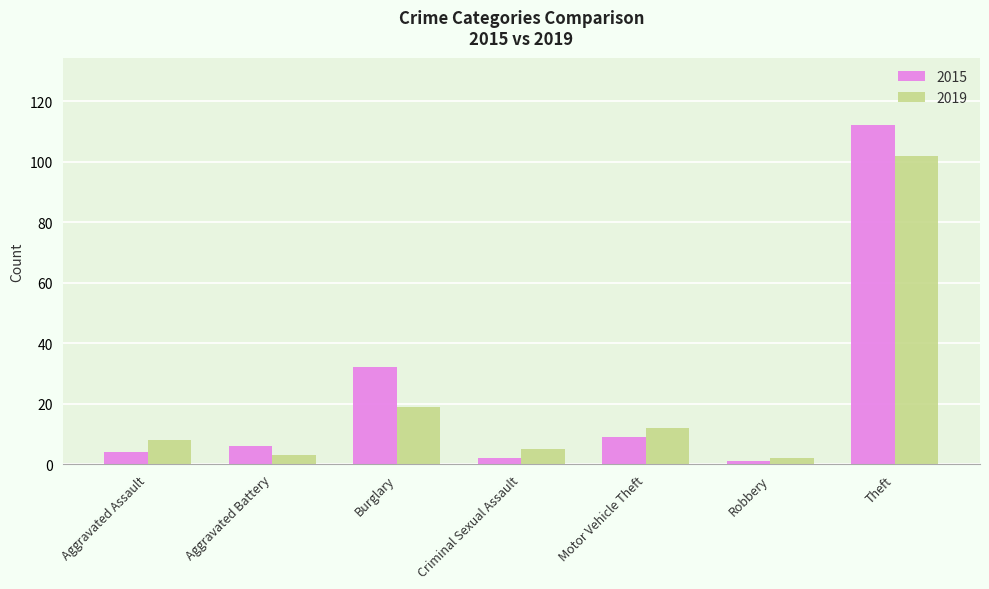

What is the label of the 7th bar from the left?

Theft